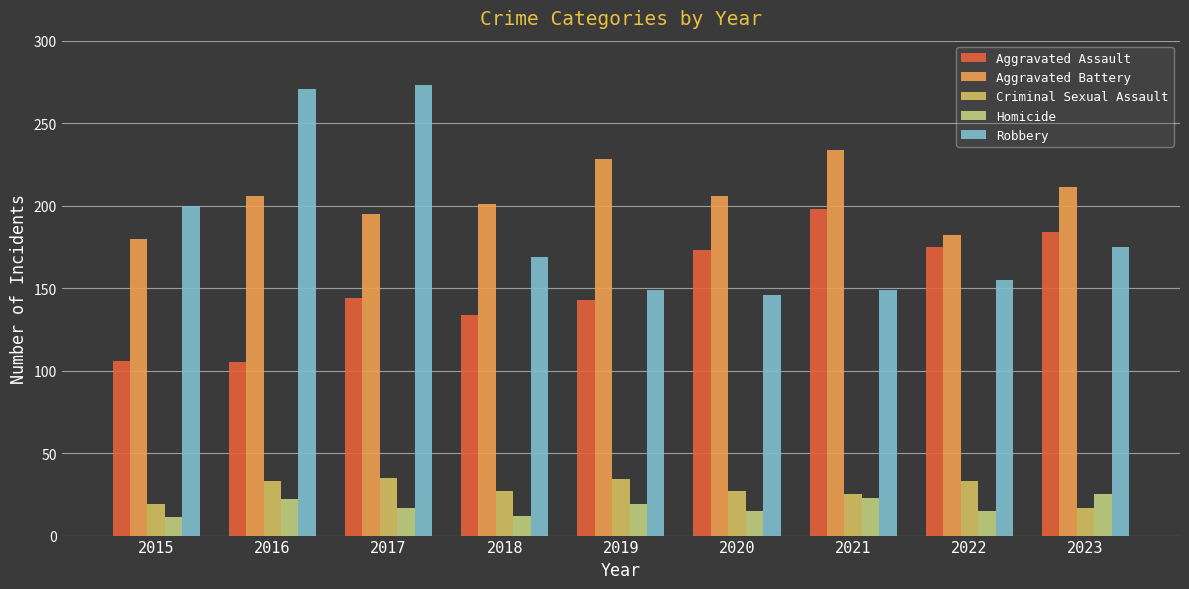

Which series has the widest spread of values?

Robbery